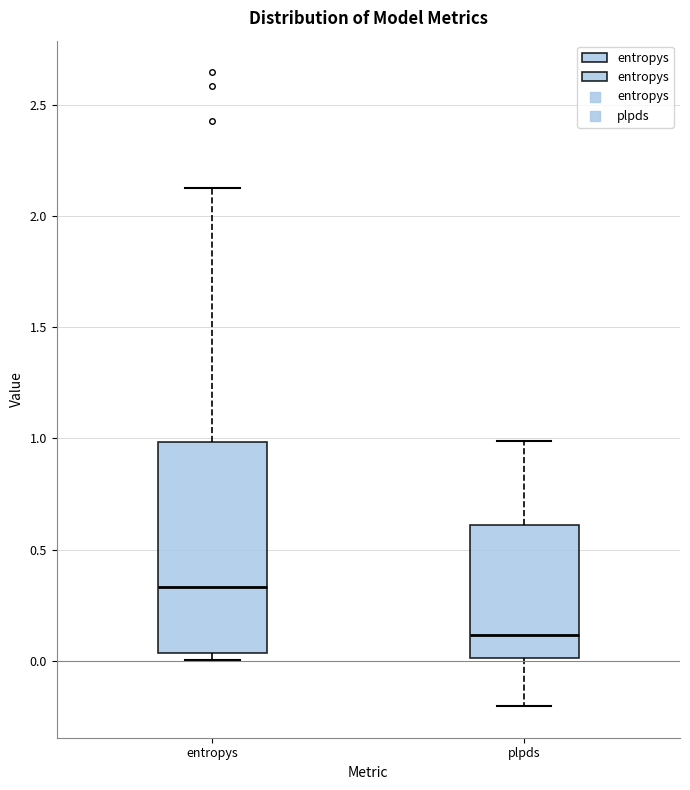

Where does the upper whisker of the box for plpds end on the y-axis? The values are not printed on the chart, so give them approximately, as read against the axis.

1.00